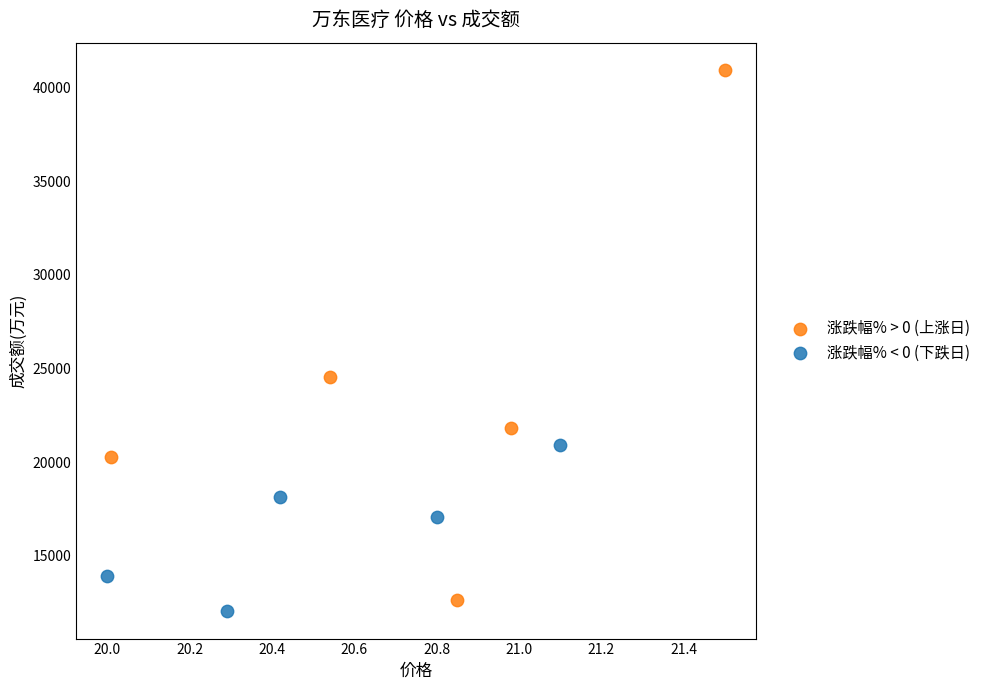

Which series contains the highest Y value?

涨跌幅% > 0 (上涨日)